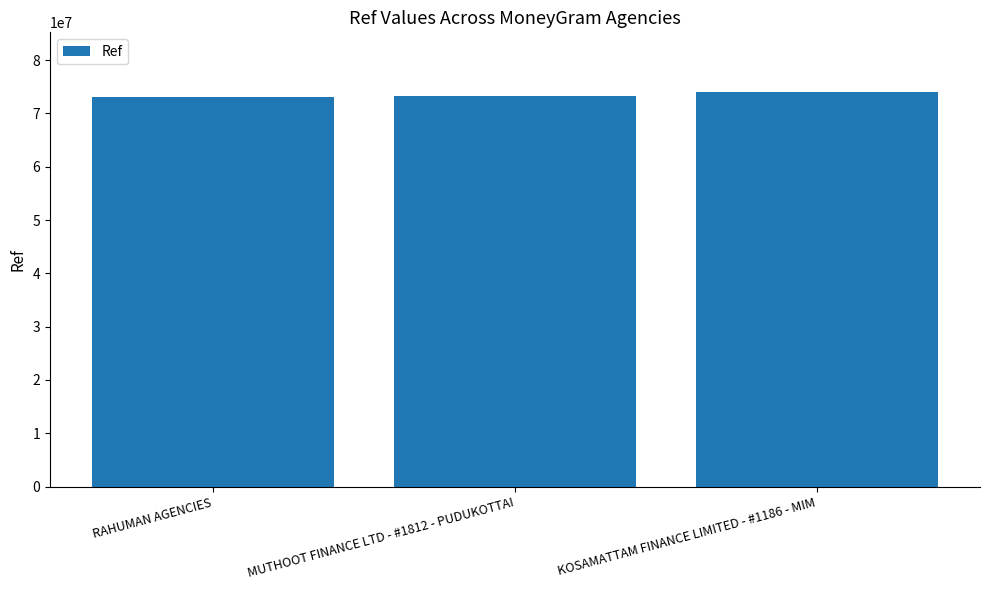

What is the smallest value displayed?

73042804